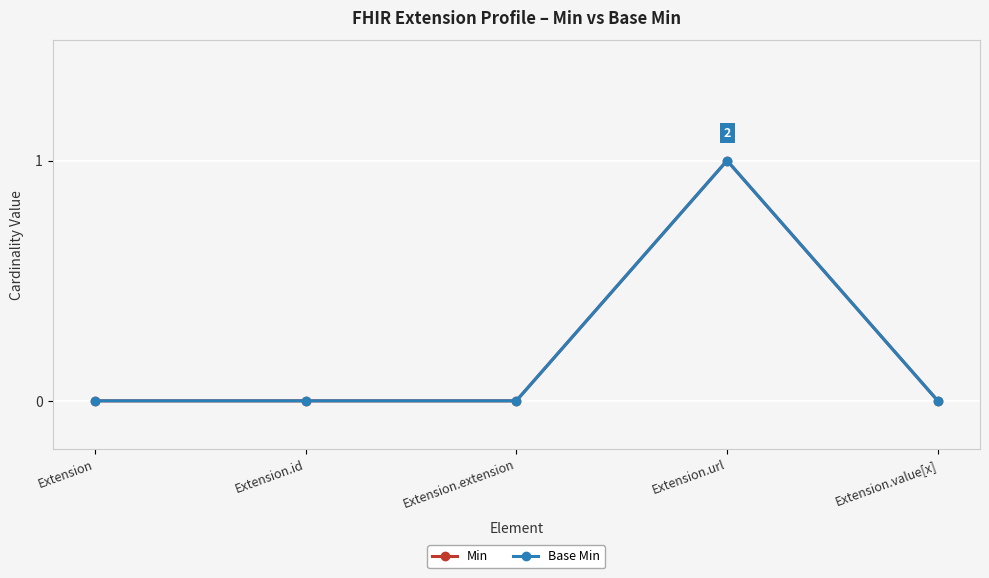

True or false: Min and Base Min intersect in this chart.

False